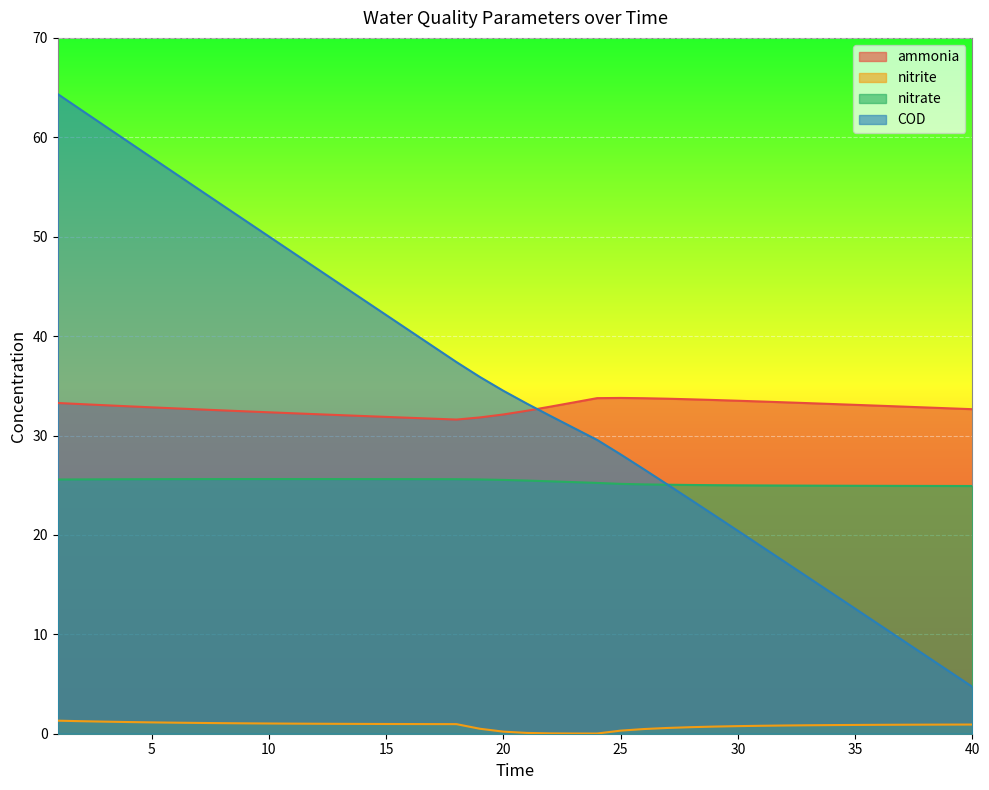

True or false: ammonia and nitrate cross at least once.

False